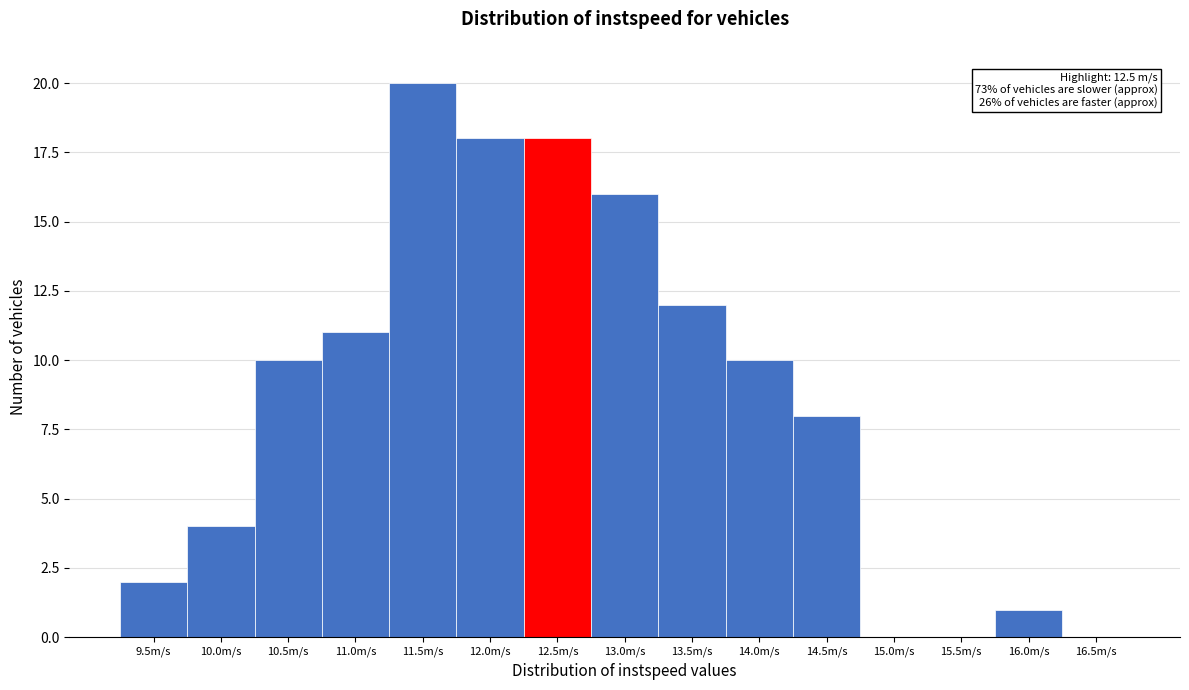

Reading left to right, transcribe all the data shown in this chart.

9.5m/s=2	10.0m/s=4	10.5m/s=10	11.0m/s=11	11.5m/s=20	12.0m/s=18	12.5m/s=18	13.0m/s=16	13.5m/s=12	14.0m/s=10	14.5m/s=8	15.0m/s=0	15.5m/s=0	16.0m/s=1	16.5m/s=0